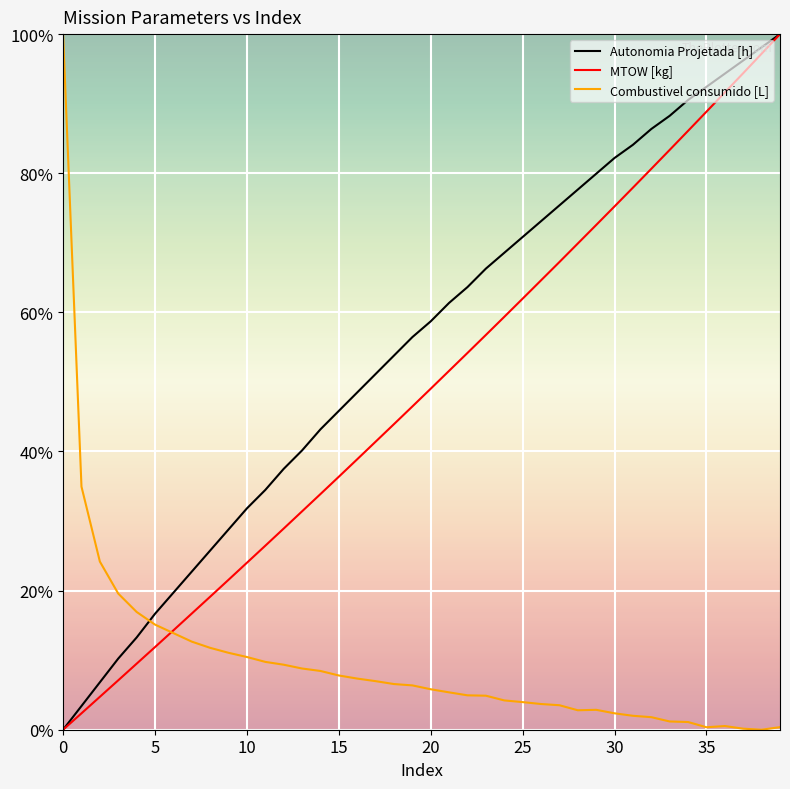

Which series has the largest total across all categories?

Autonomia Projetada [h]